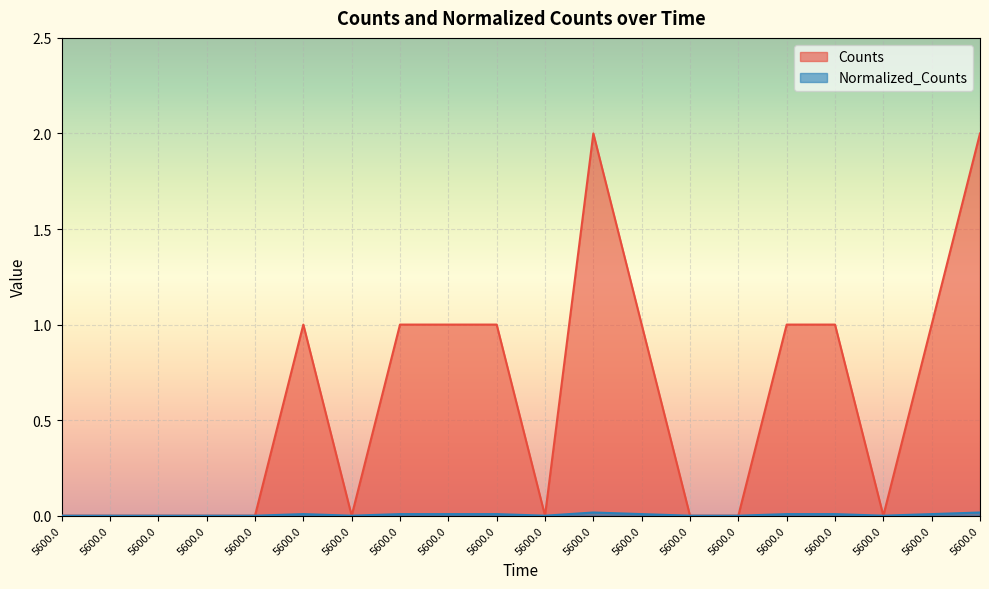

At which category is the sum across all series the highest?

5600.0